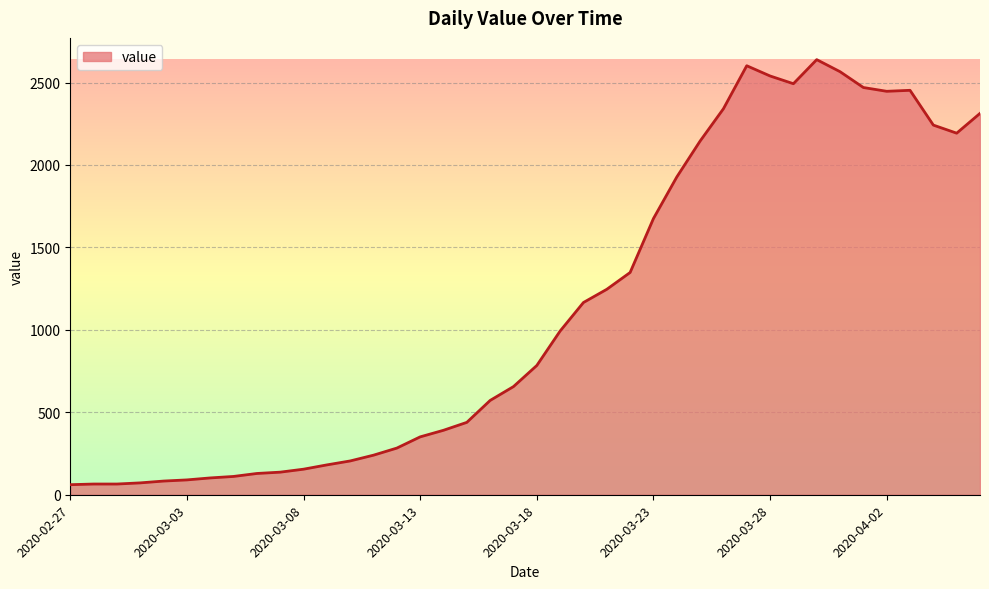

What is the difference between the maximum and minimum values?

2578